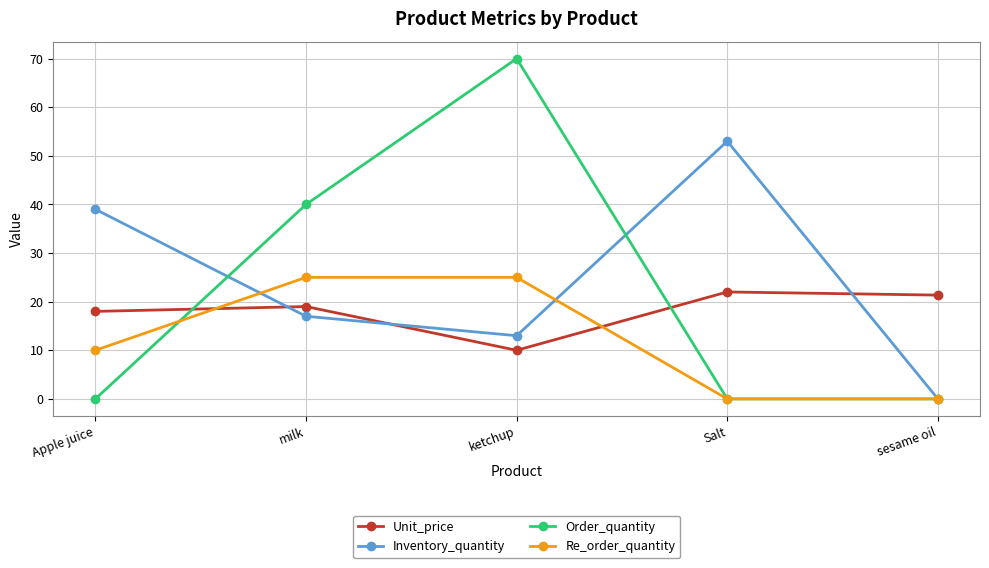

What is the difference between the second highest and second lowest values in the Order_quantity series?

40.0